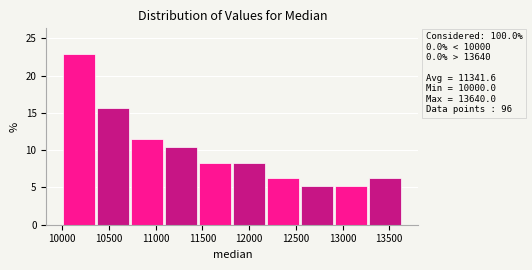

Over which range of the x-axis is the bar tallest?

10000 to 10350